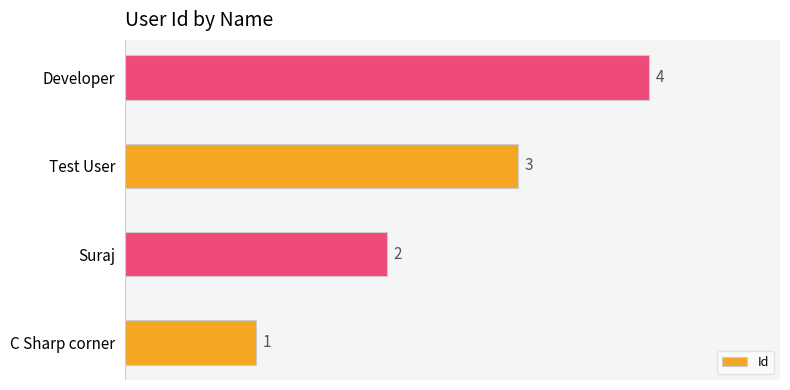

Where is the data nearest to the value 2?

Suraj